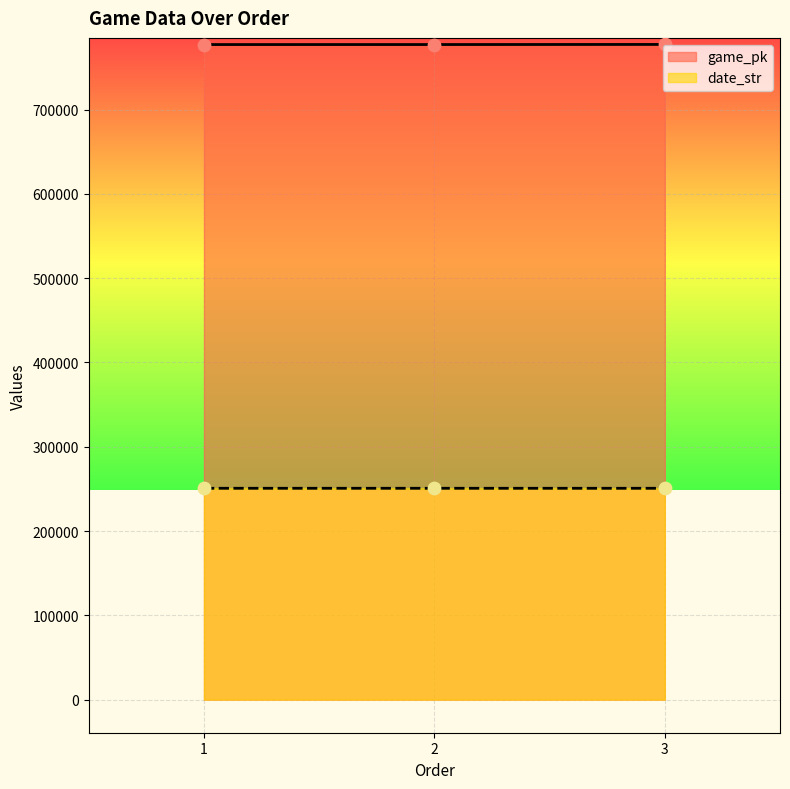

Which series has the largest total across all categories?

game_pk